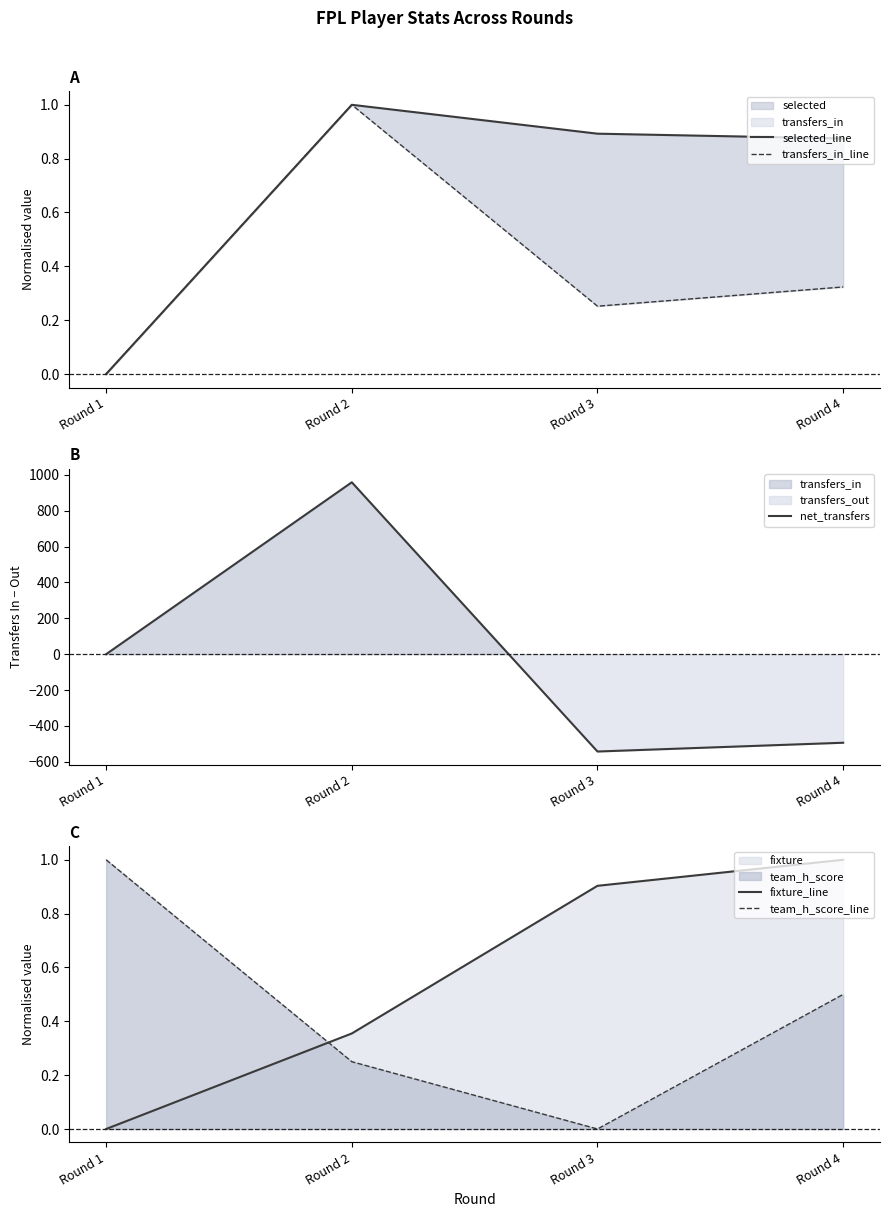

Which category has the highest value in the selected_line series?

Round 2